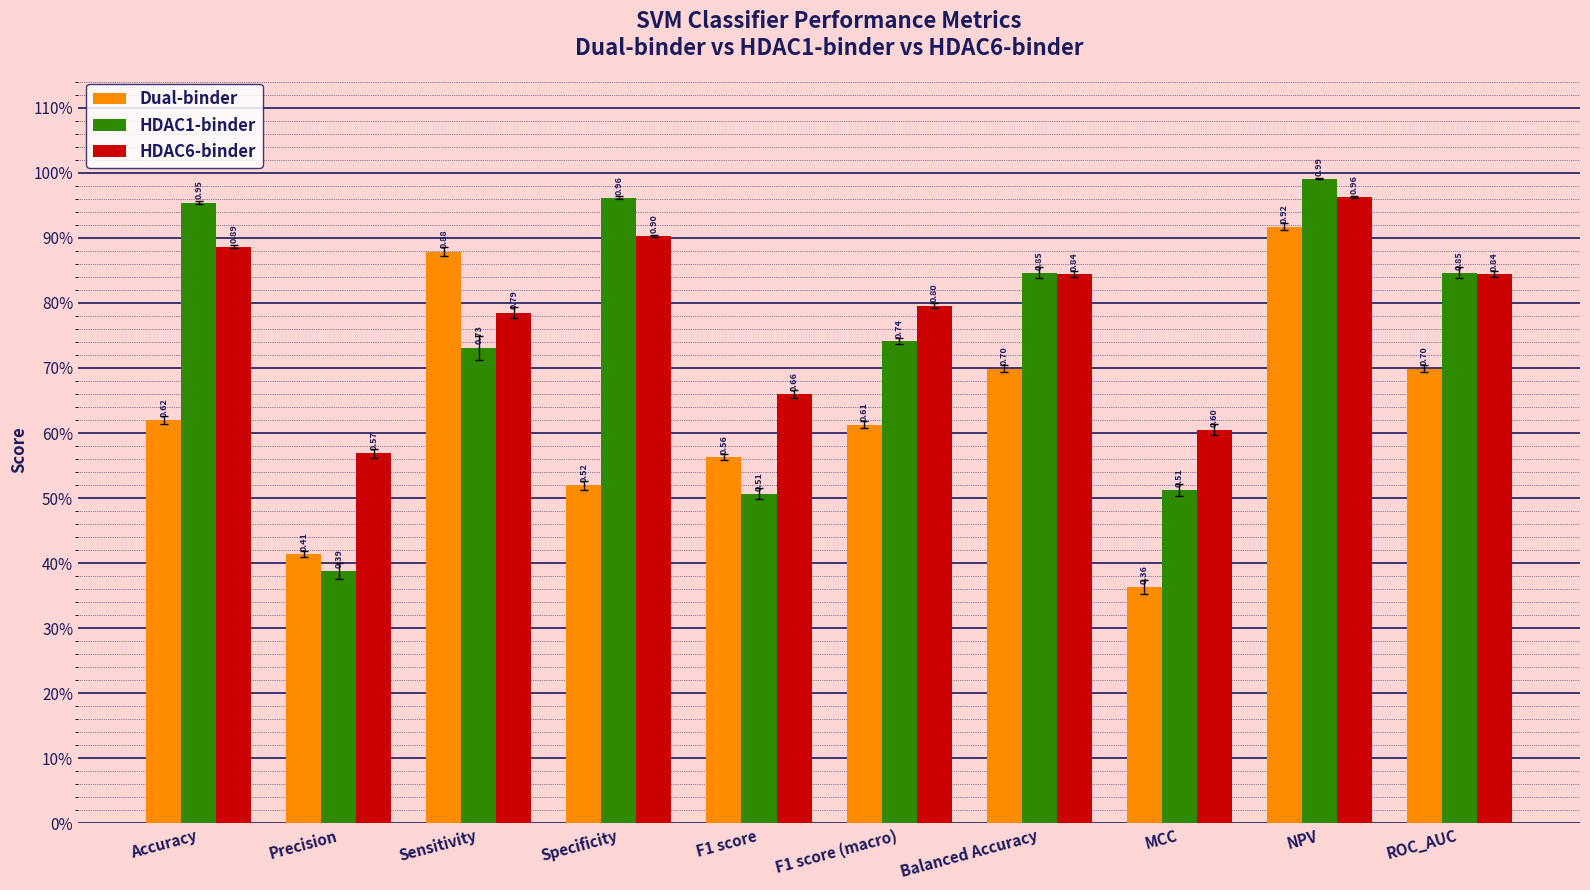

What is the maximum value for Dual-binder?

0.9